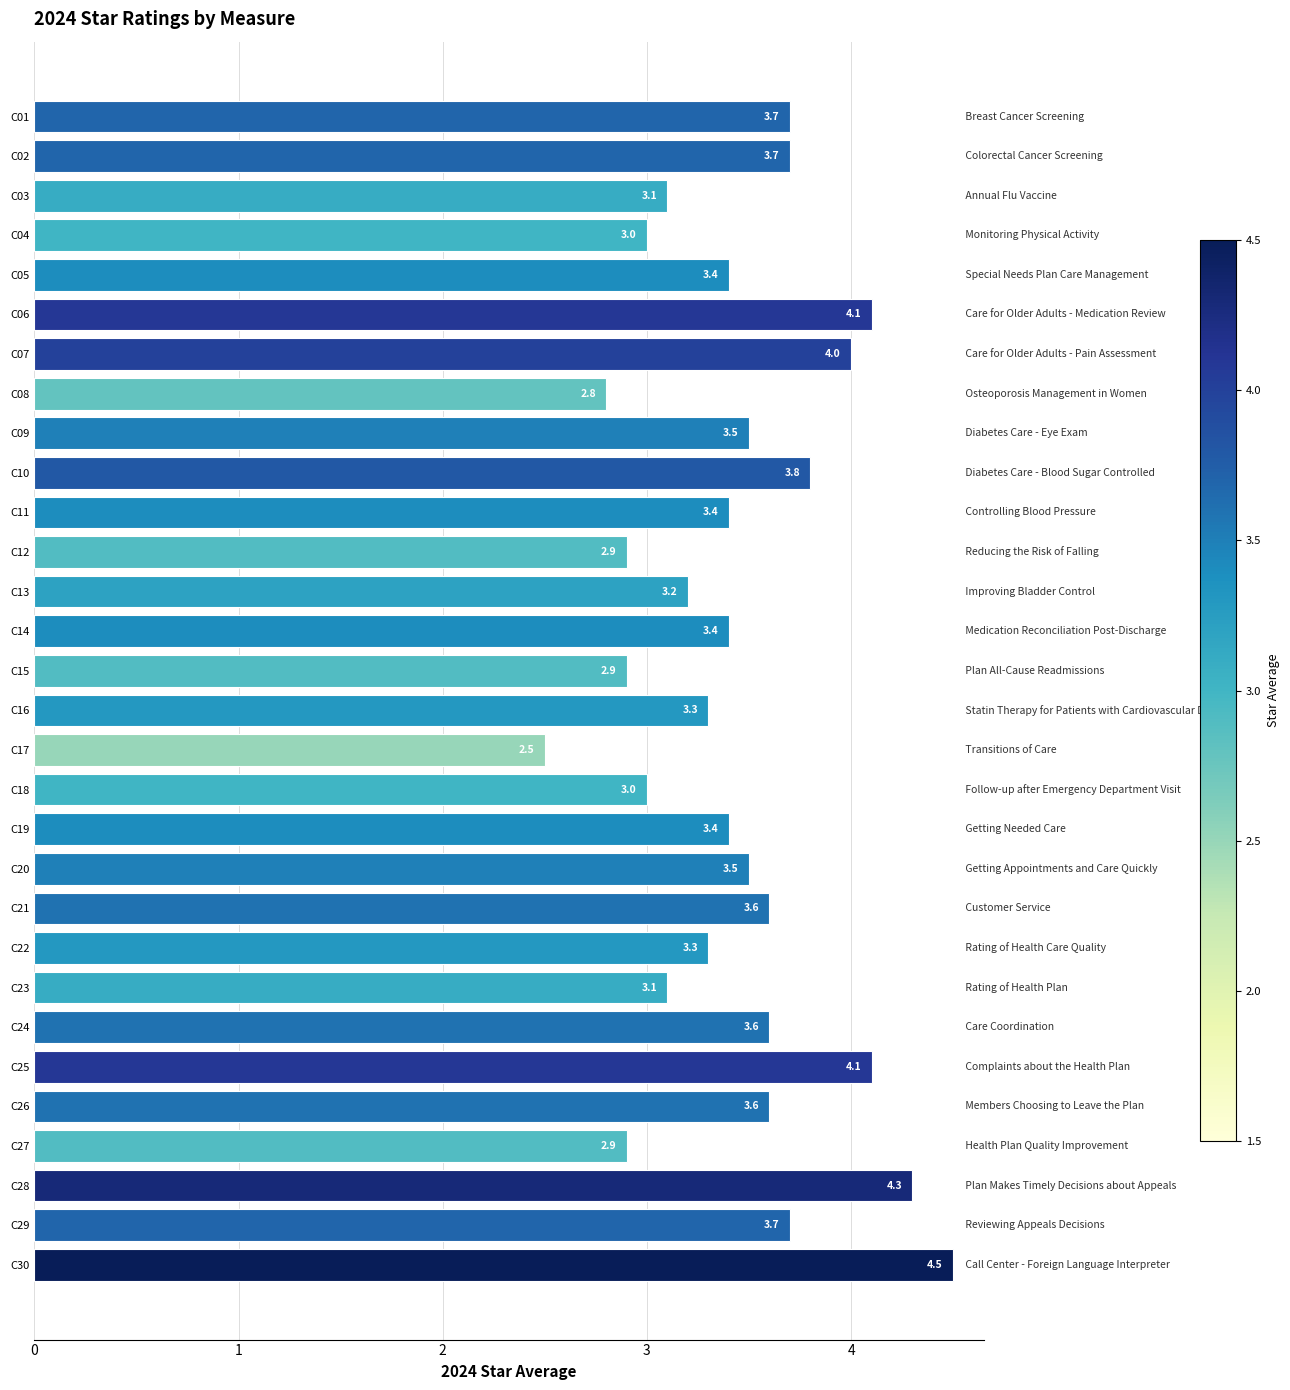

Read the value at C28.

4.3